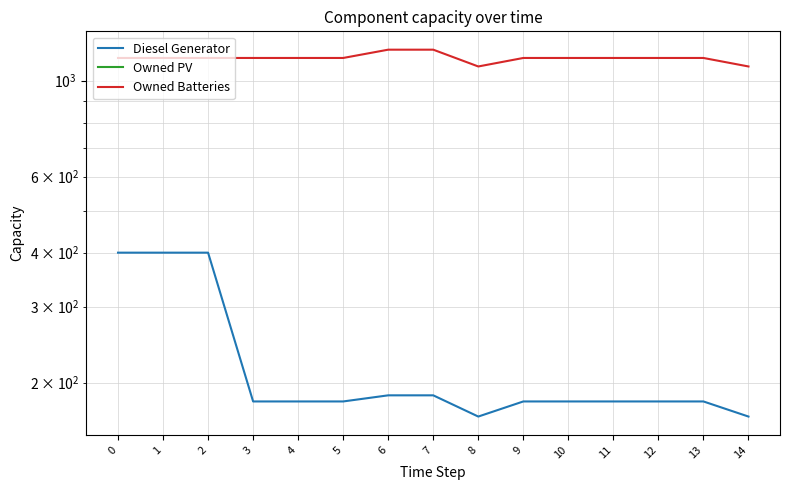

What is the difference between the second highest and minimum values in the Owned Batteries series?

101.0